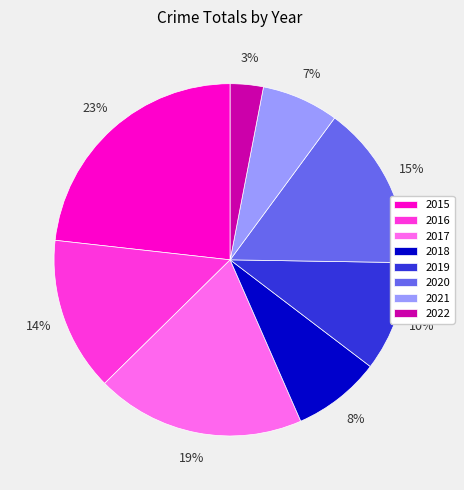

Which category has the biggest portion of the pie?

2015